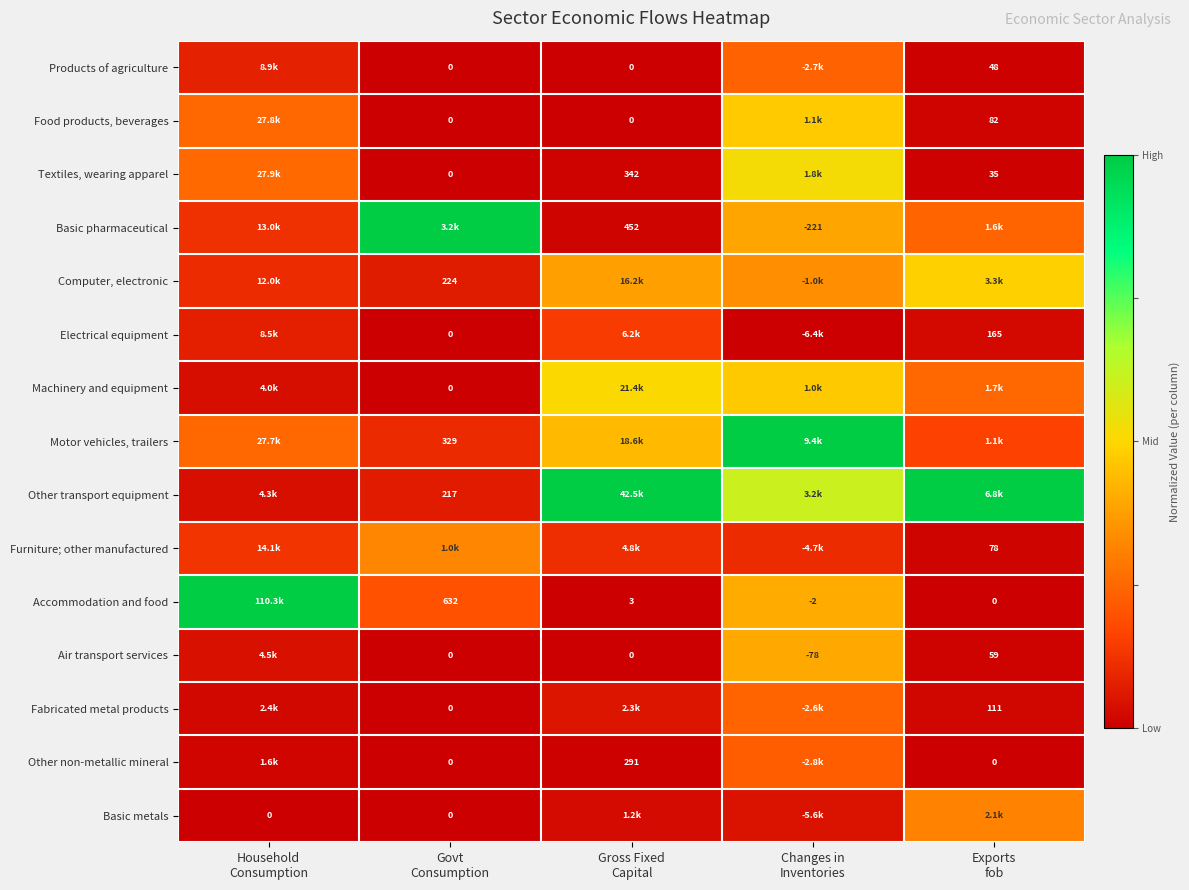

Which series has the largest range (max minus min)?

Accommodation and food